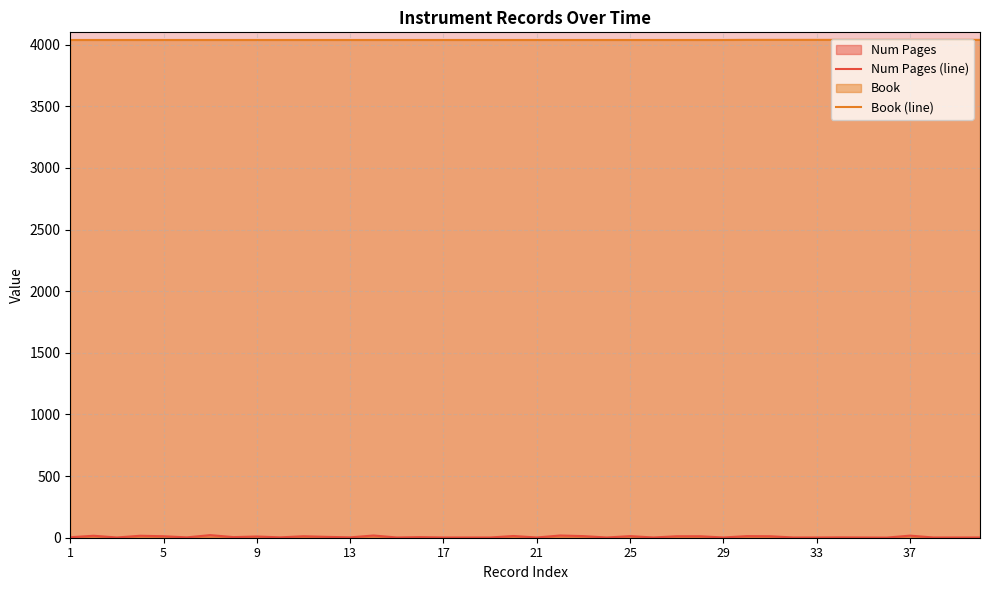

How many lines are shown in the chart?

2